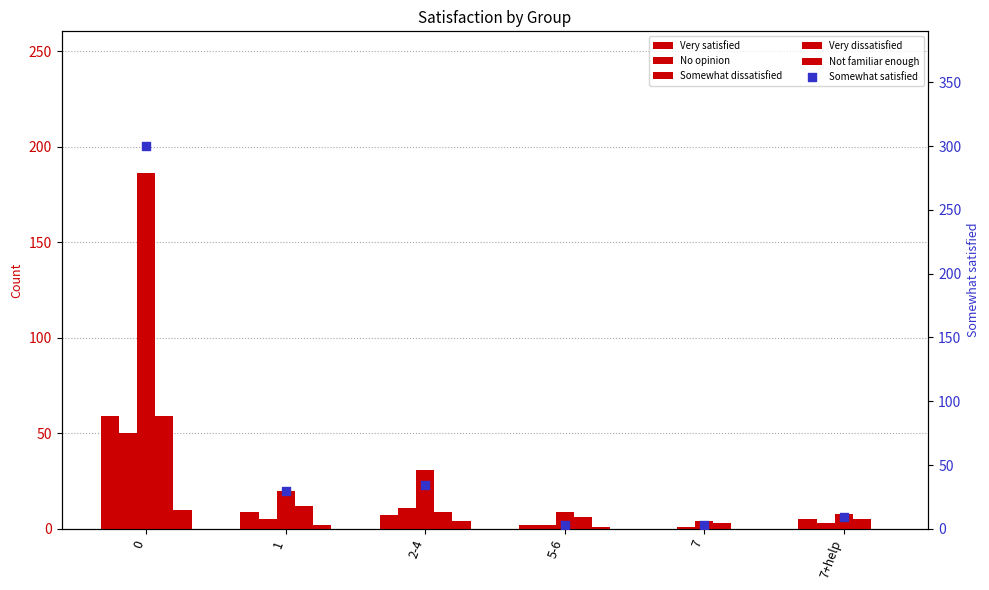

At how many categories does at least one series exceed 189?

1